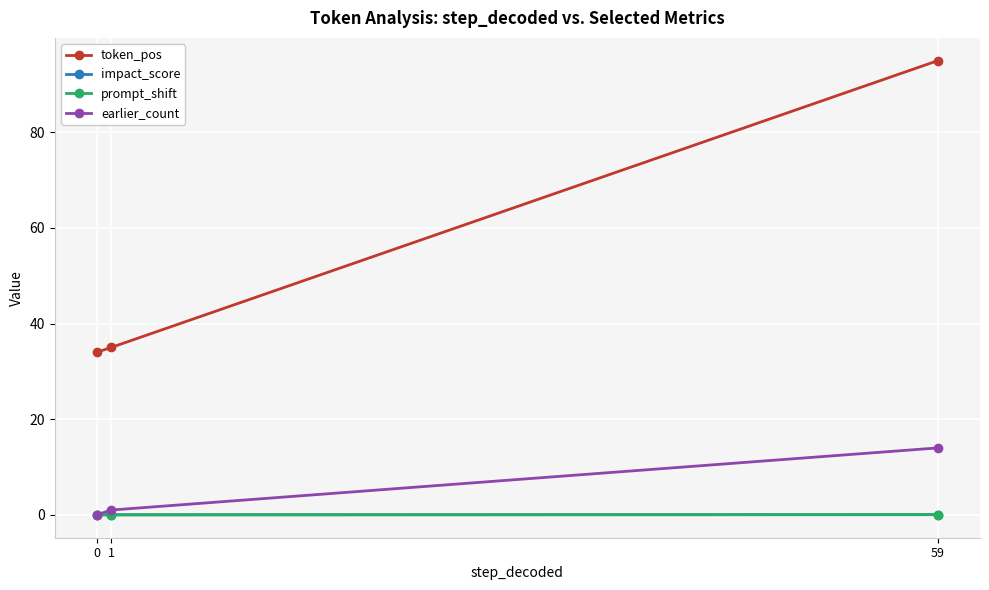

What is the difference between the highest and lowest values at 59?

95.0